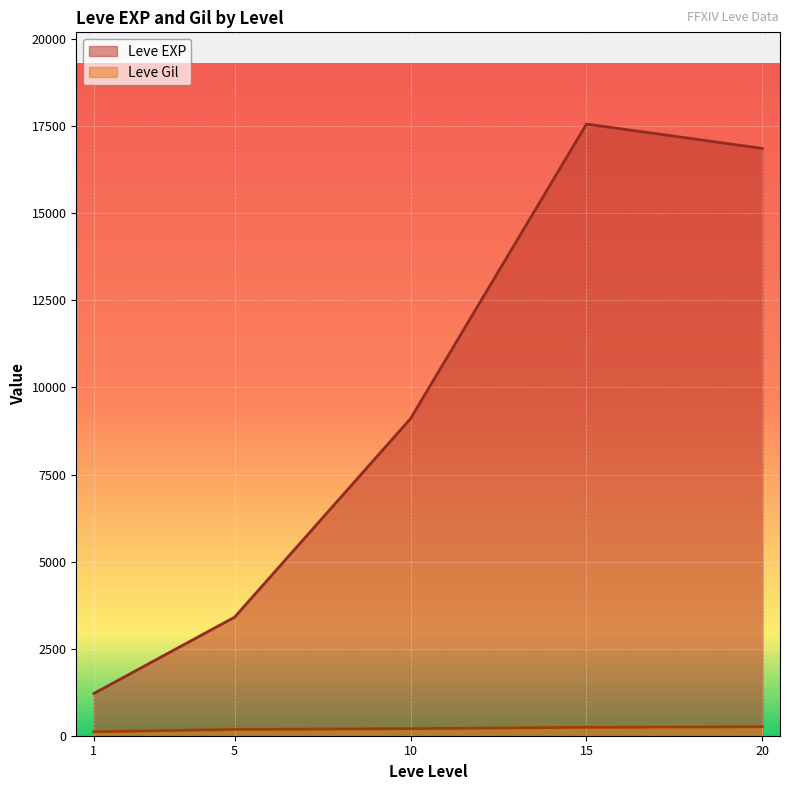

True or false: Leve Gil and Leve EXP cross at least once.

False